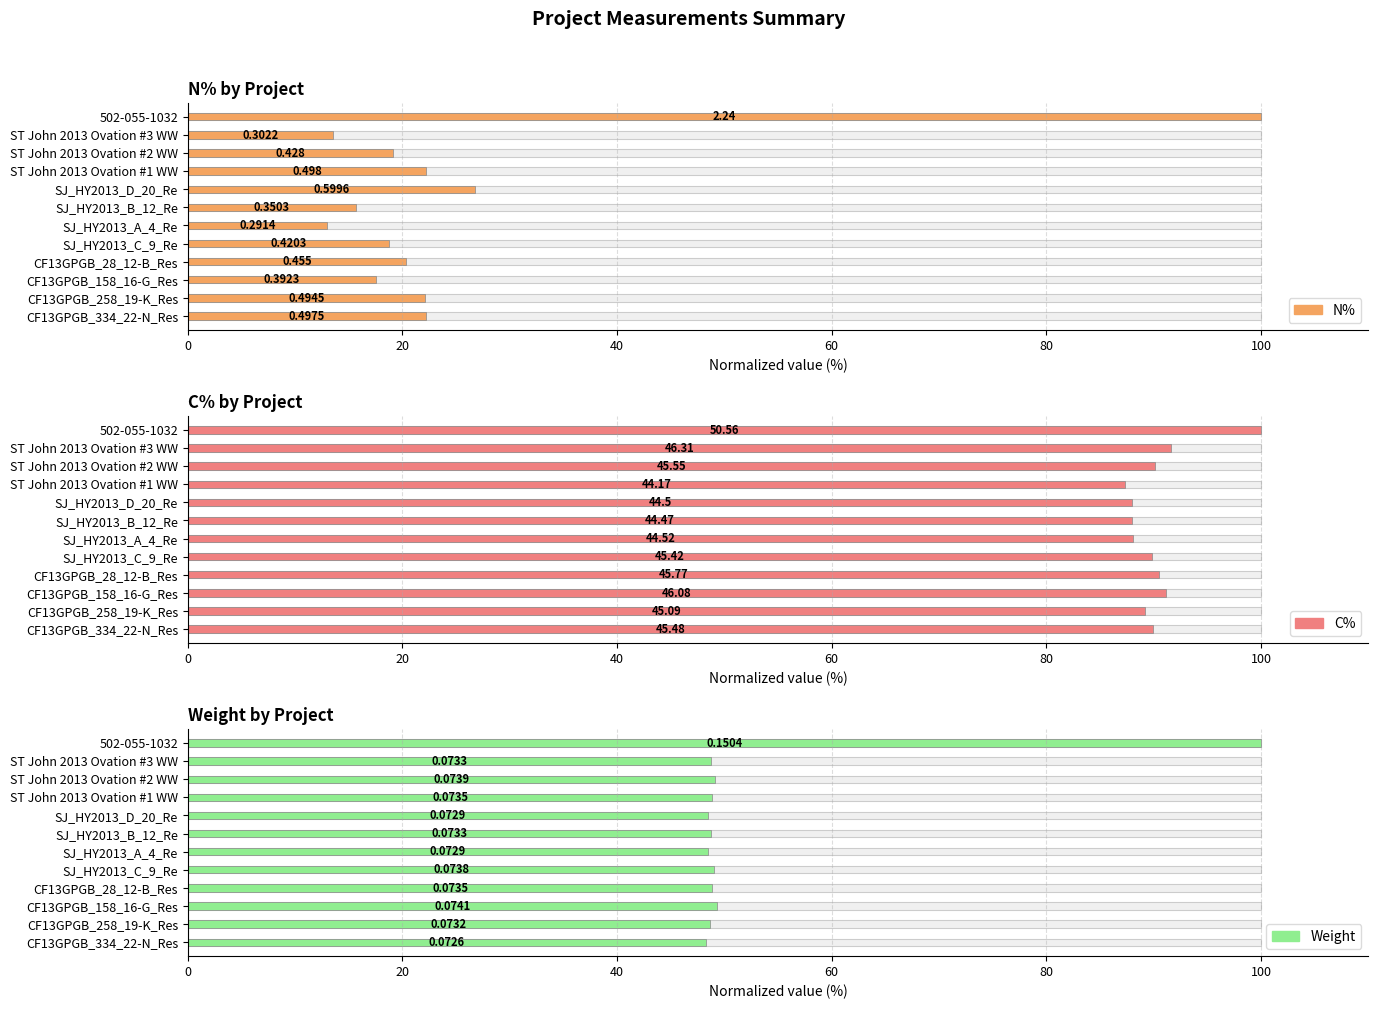

Is the value of Weight at SJ_HY2013_A_4_Re greater than the value of N% at CF13GPGB_28_12-B_Res?

Yes